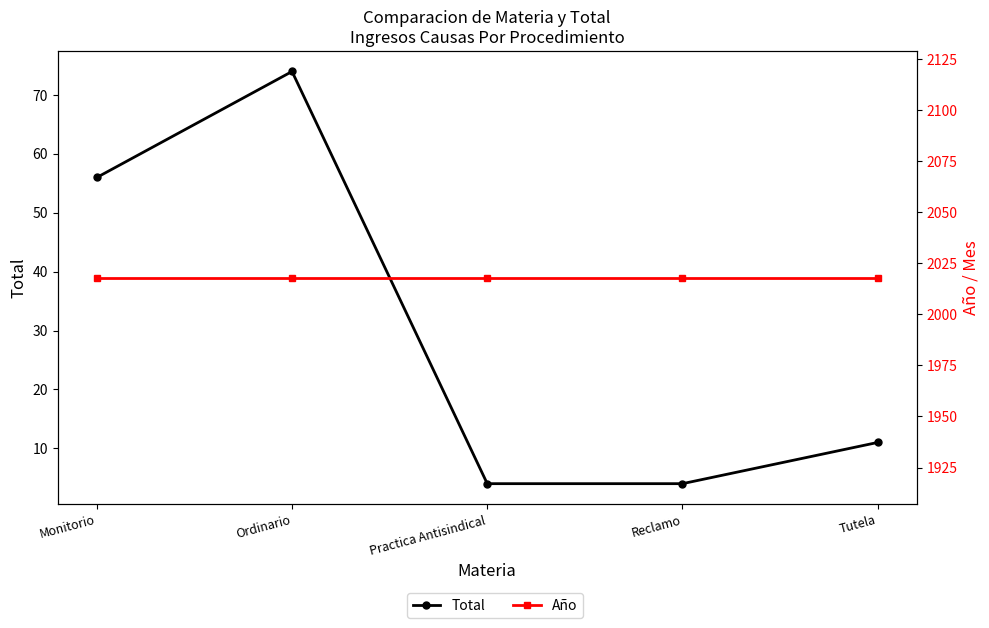

What is the sum of the Año values at Ordinario and Monitorio?

4036